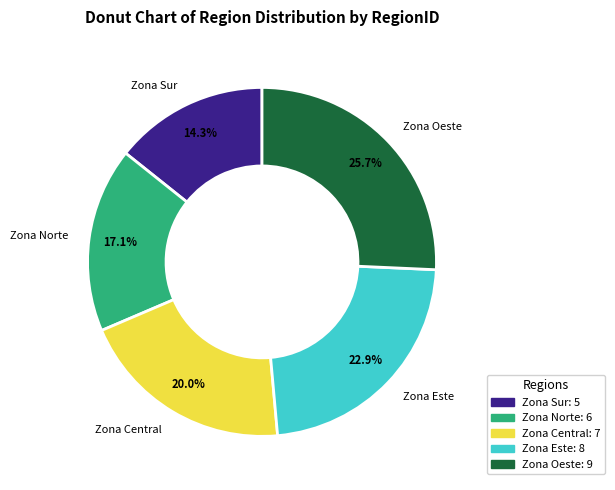

Between Zona Oeste and Zona Este, which is larger?

Zona Oeste